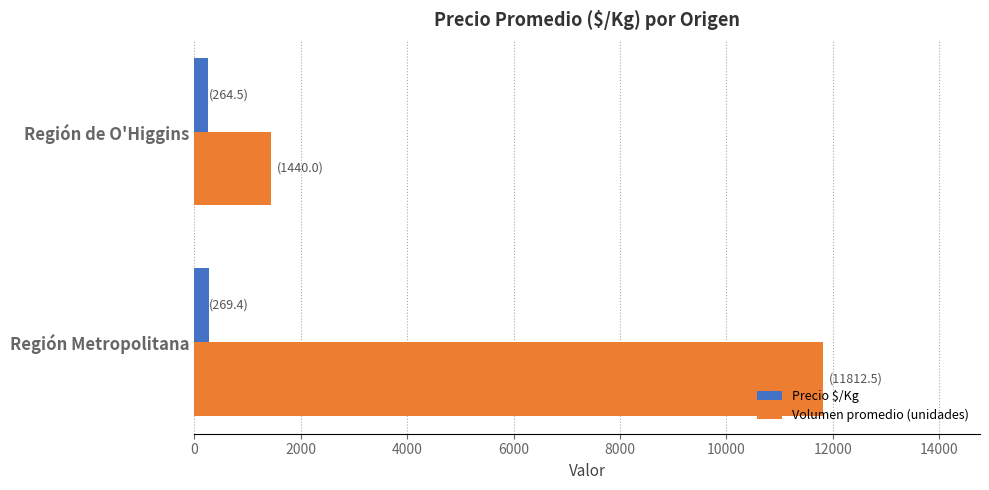

What is the sum of all Precio $/Kg values?

533.9